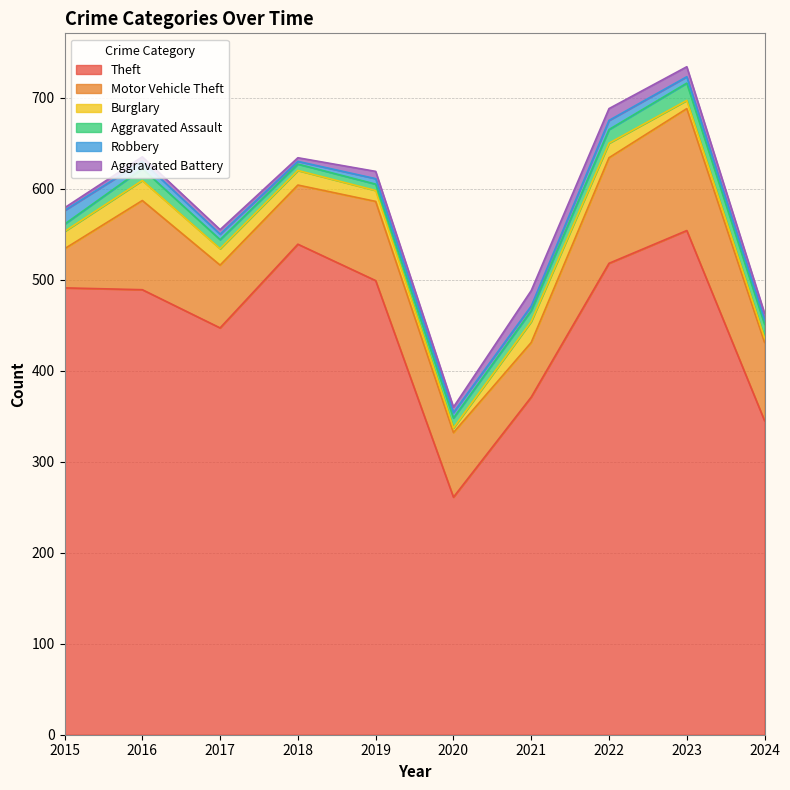

True or false: Theft and Robbery cross at least once.

False